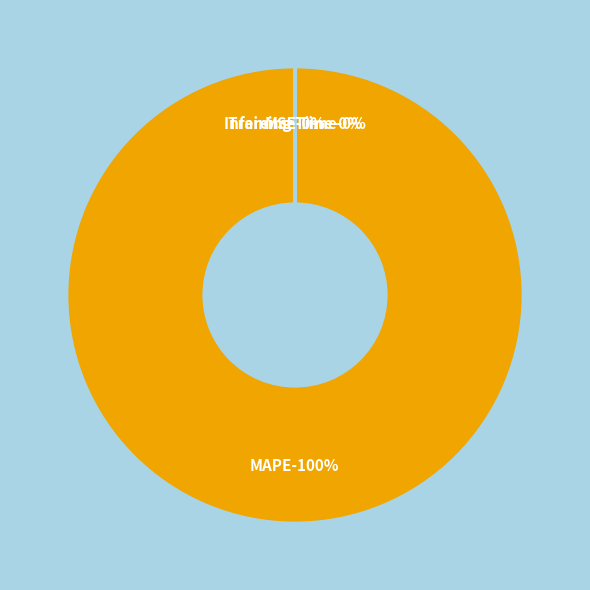

What percentage do SMAPE and MAPE together represent?

99.9%